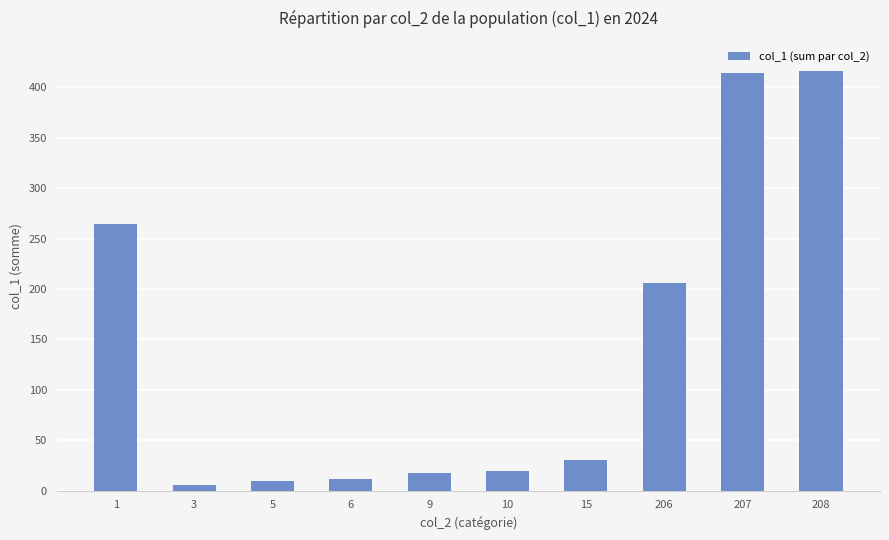

What is the ratio of the value at 207 to the value at 206?

2.0